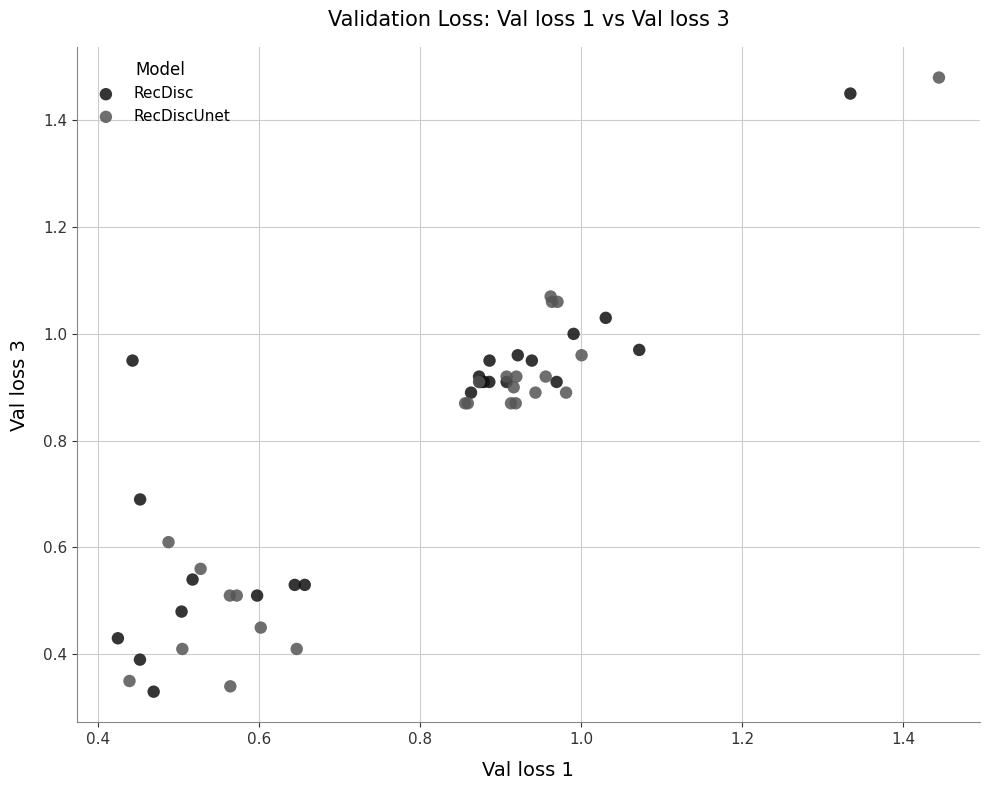

What are all the series names shown in the legend?

RecDisc, RecDiscUnet